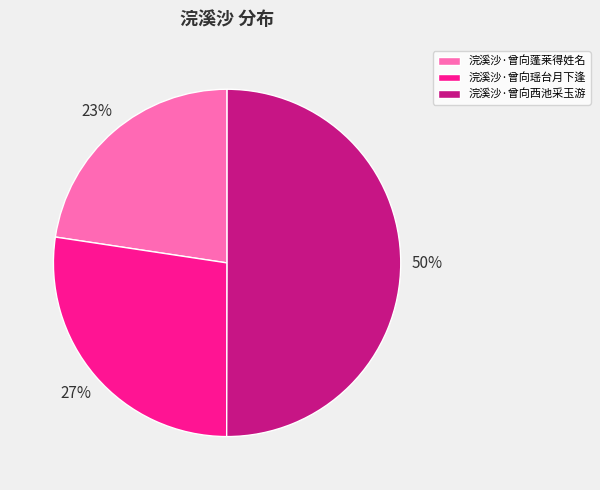

Is the sum of 浣溪沙·曾向瑶台月下逢 and 浣溪沙·曾向西池采玉游 greater than half?

Yes